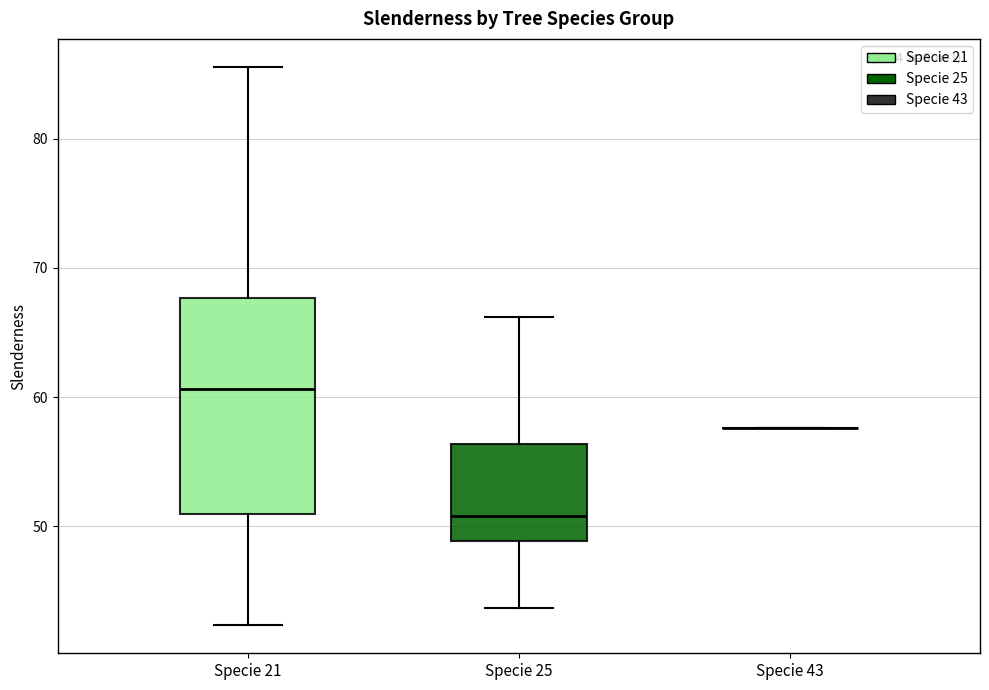

Which box is the tallest, from its lower edge to its upper edge?

Specie 21